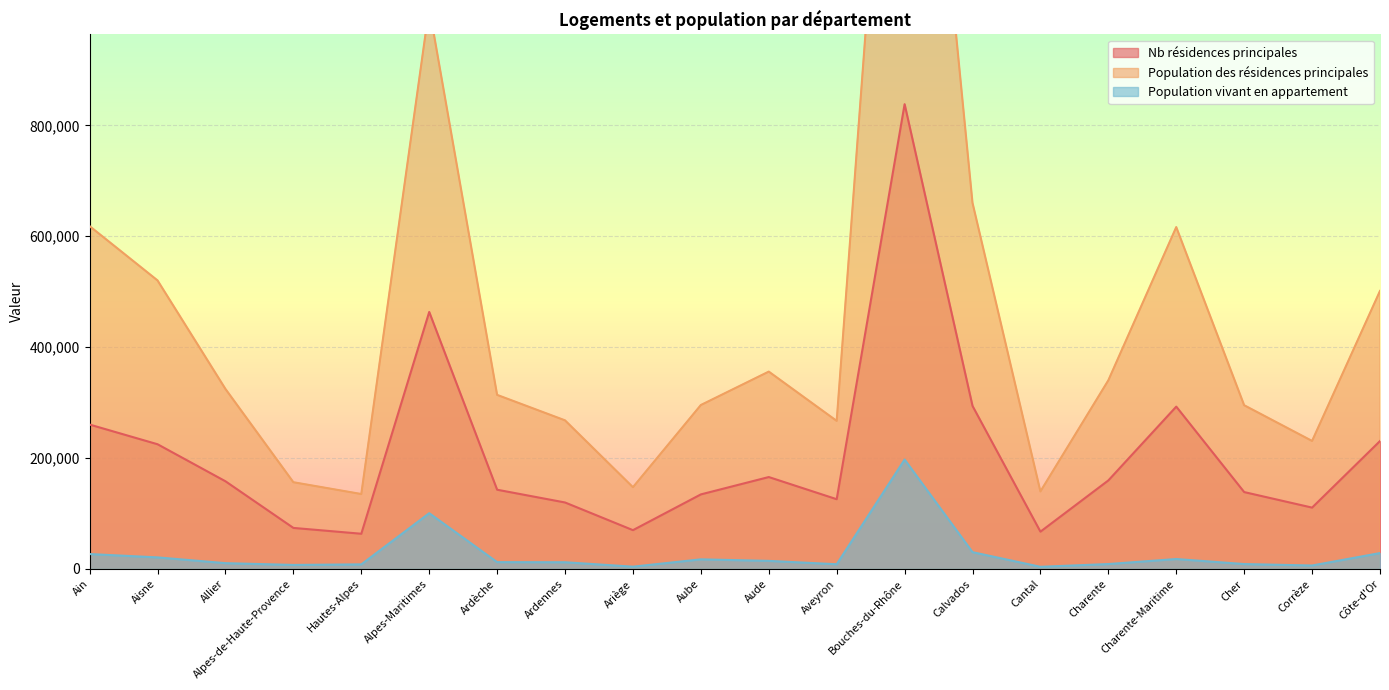

What is the average value of the Population vivant en appartement series?

27315